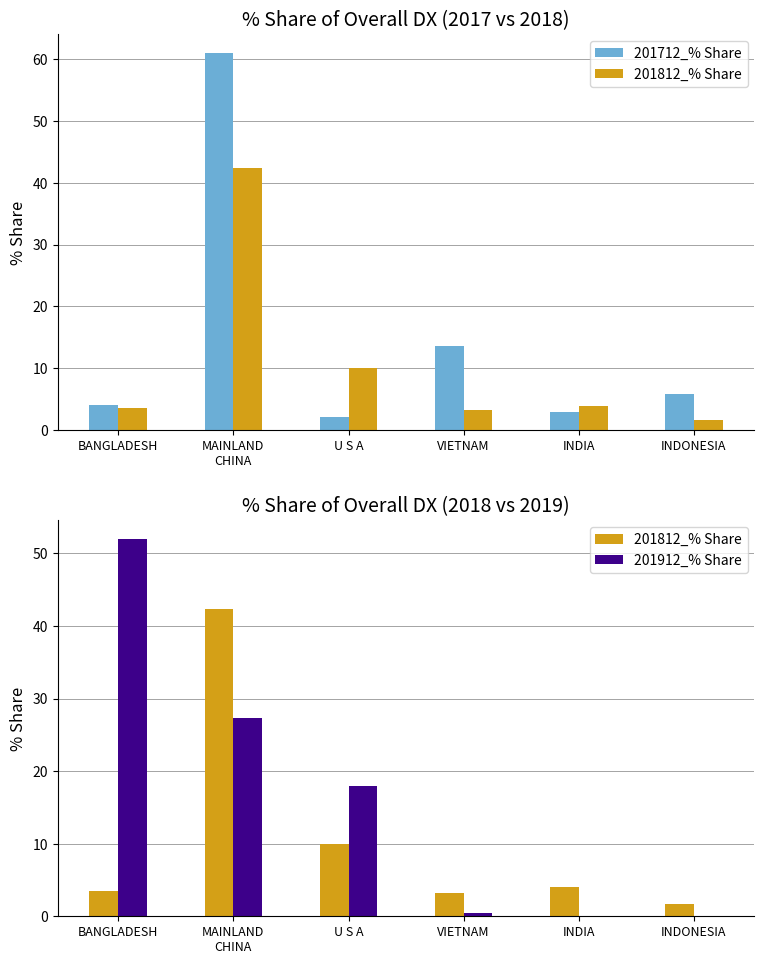

How many groups of bars are there?

6